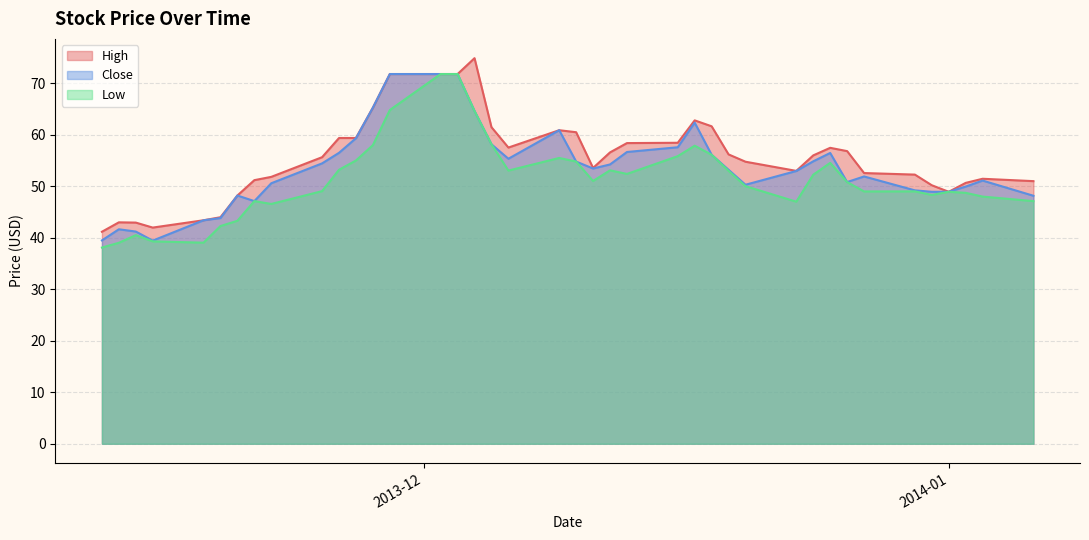

What is the maximum value shown in the chart?

74.9